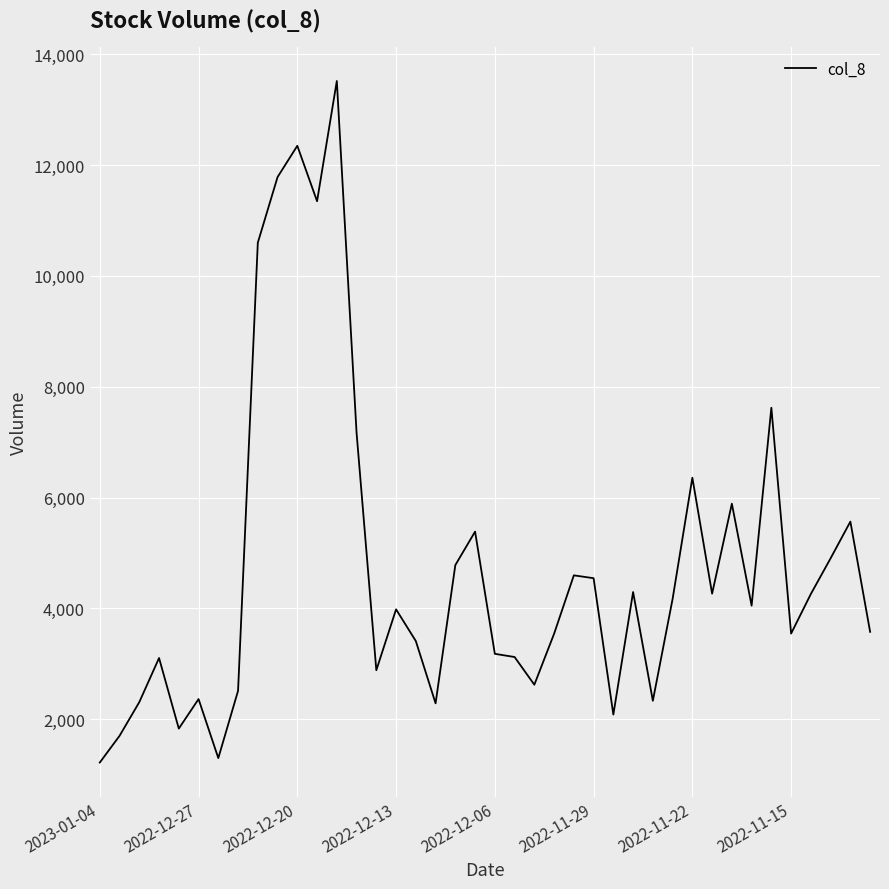

Is this an area chart (filled region under the line)?

No